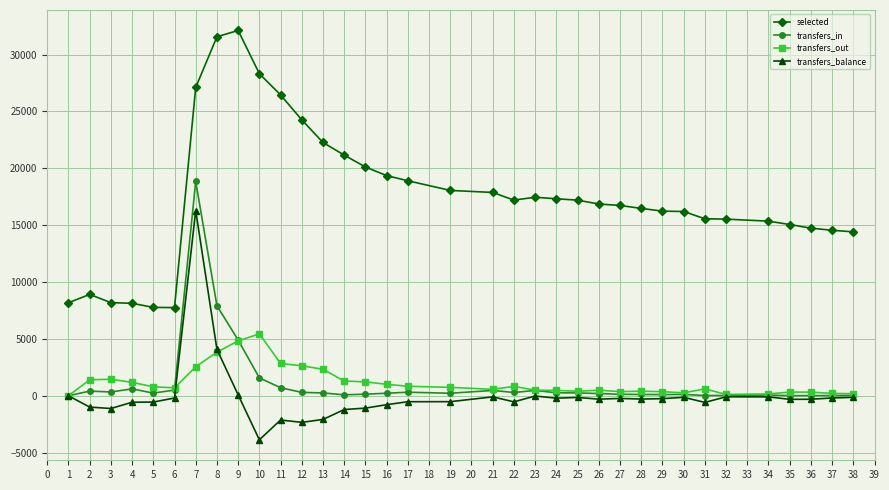

Where is transfers_balance nearest to the value 6207?

8